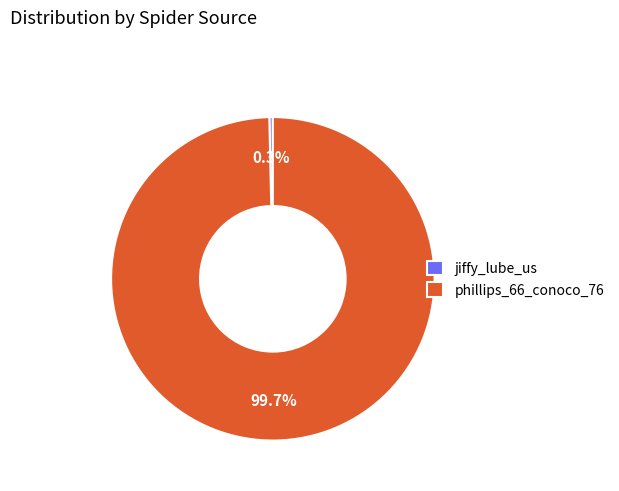

To the nearest percent, what percentage of the pie is phillips_66_conoco_76?

100%